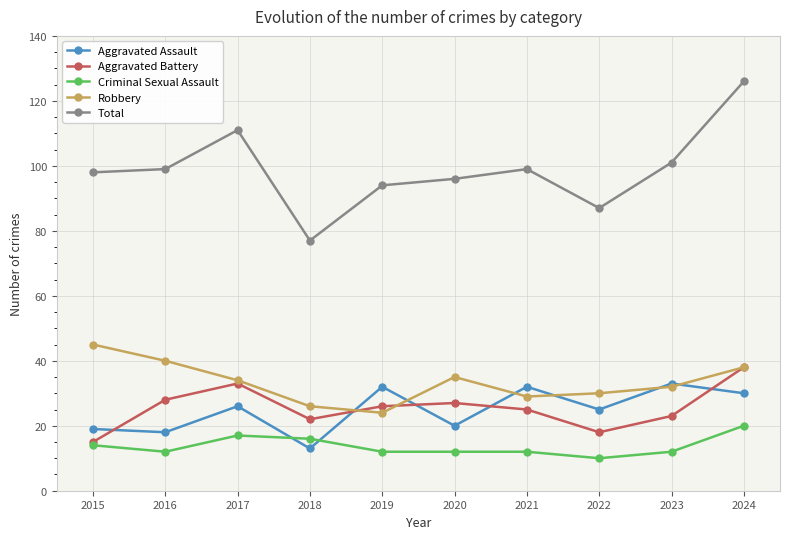

What is the average value of the Total series?

99